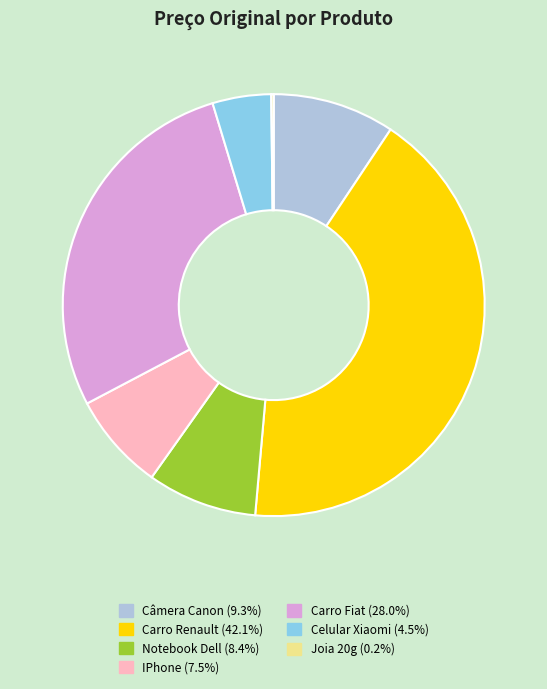

Which has a higher value, Notebook Dell or Carro Fiat?

Carro Fiat